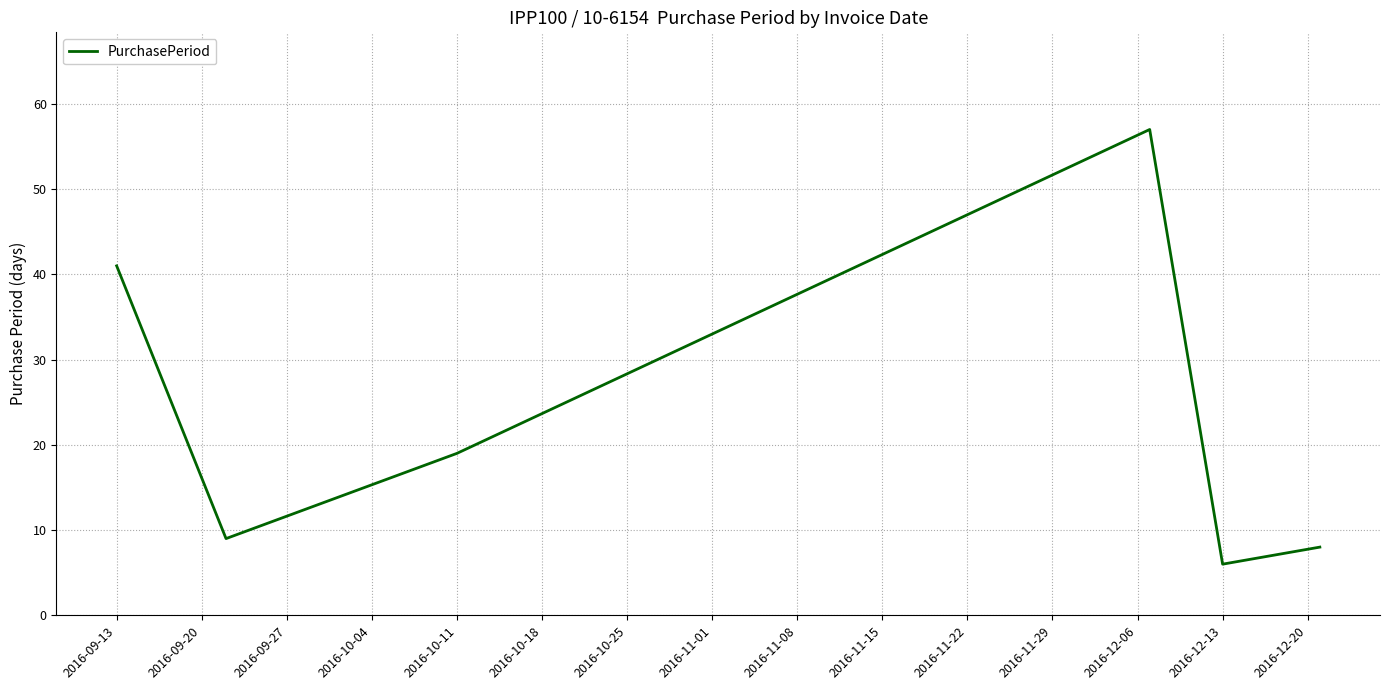

What is the minimum value shown in the chart?

6